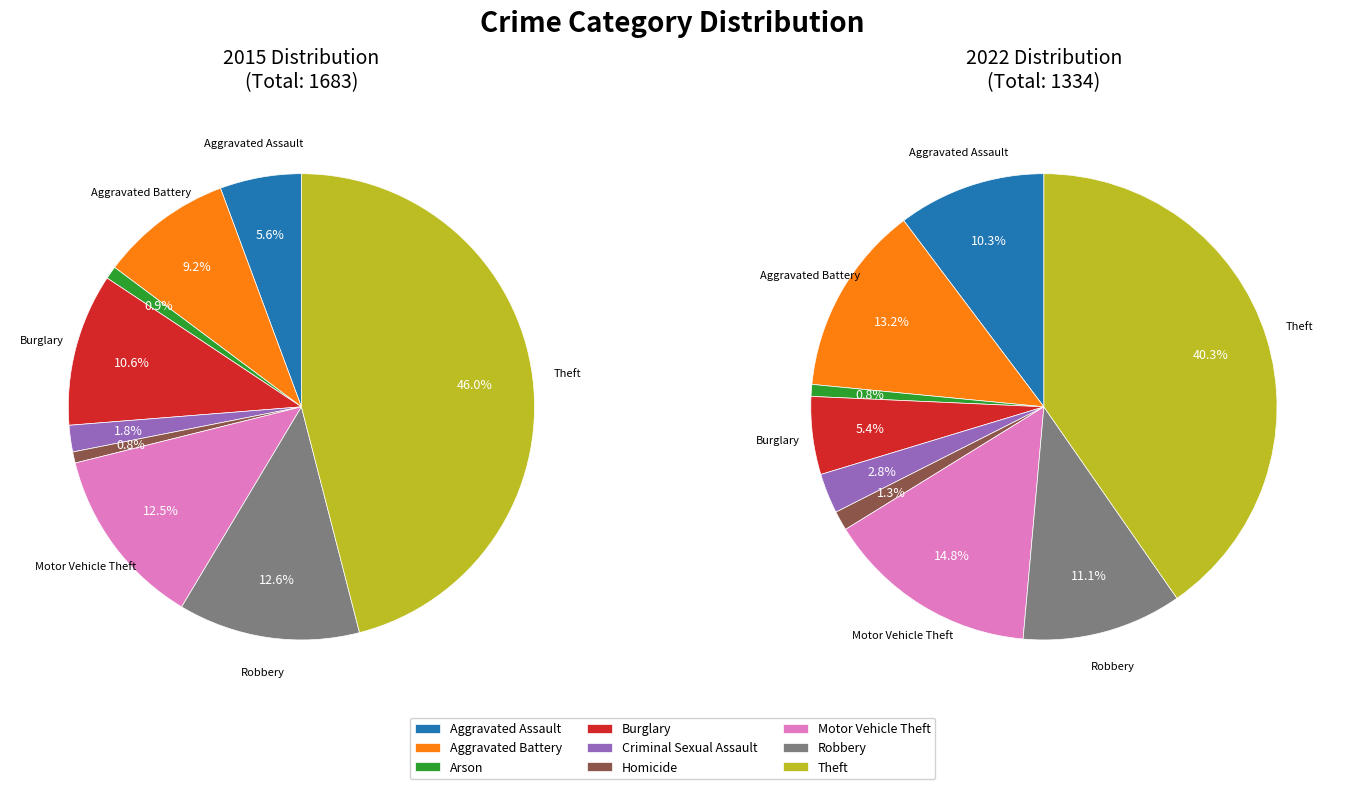

True or false: values_2022 accounts for 20% of the total.

False